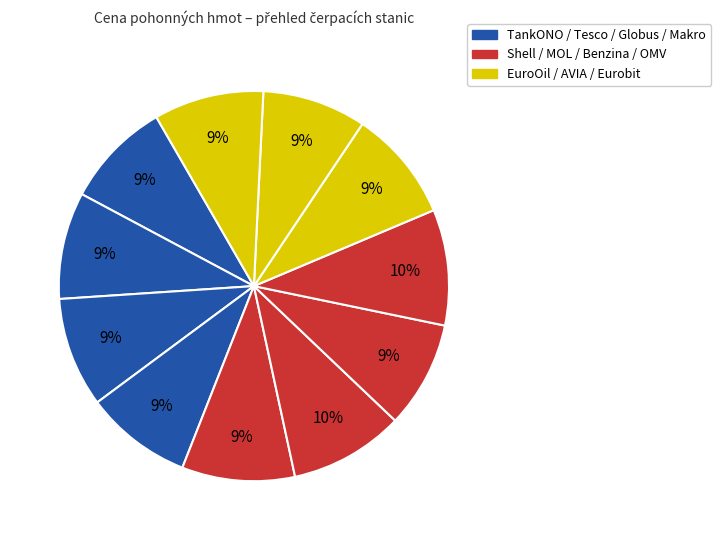

How many slices are in this pie chart?

11